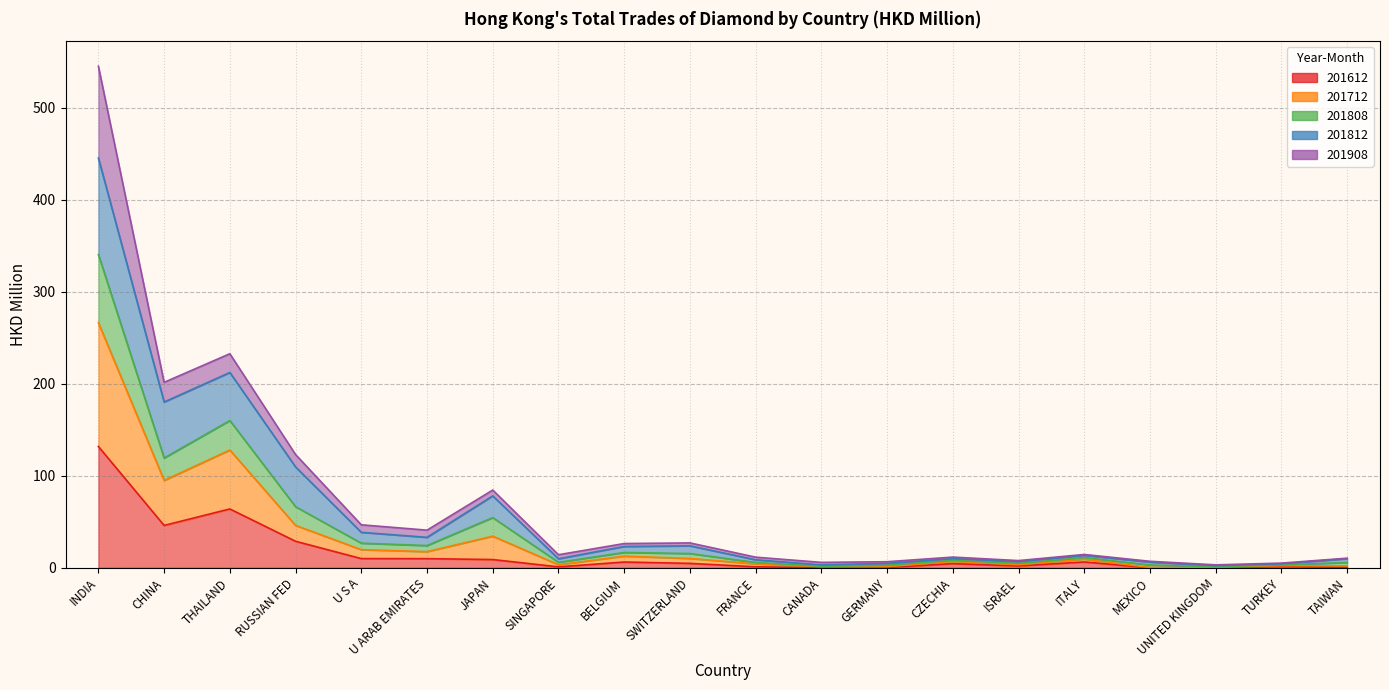

What position from the left is U ARAB EMIRATES?

6